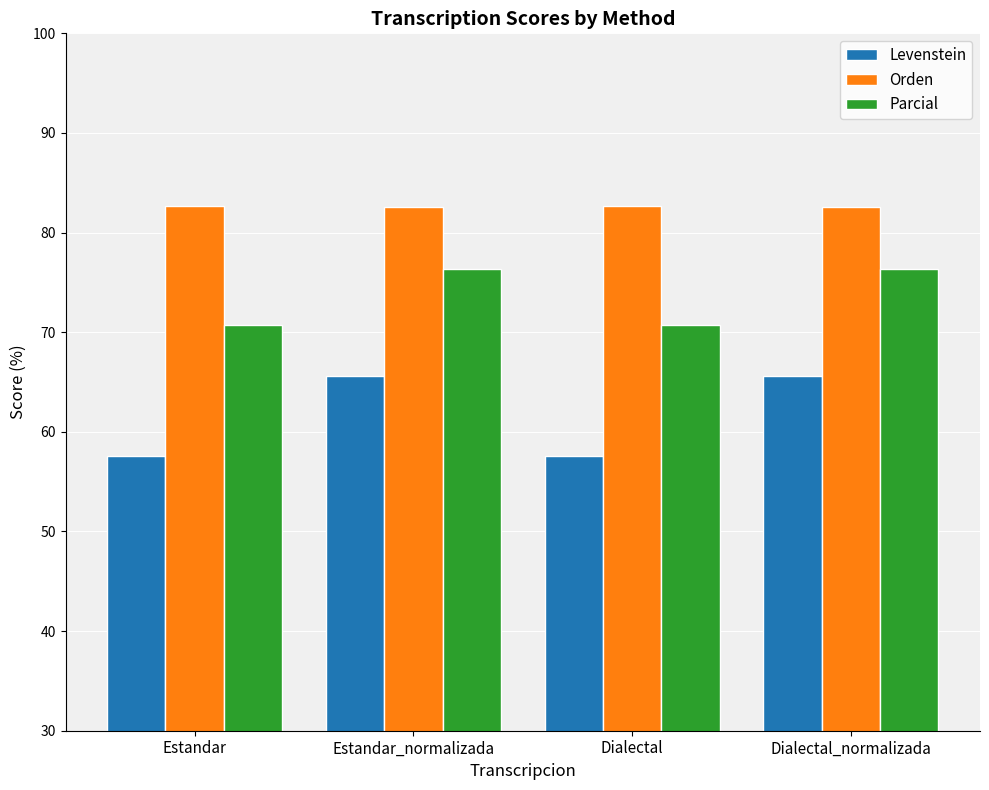

Which series changed the most between Estandar and Estandar_normalizada?

Levenstein